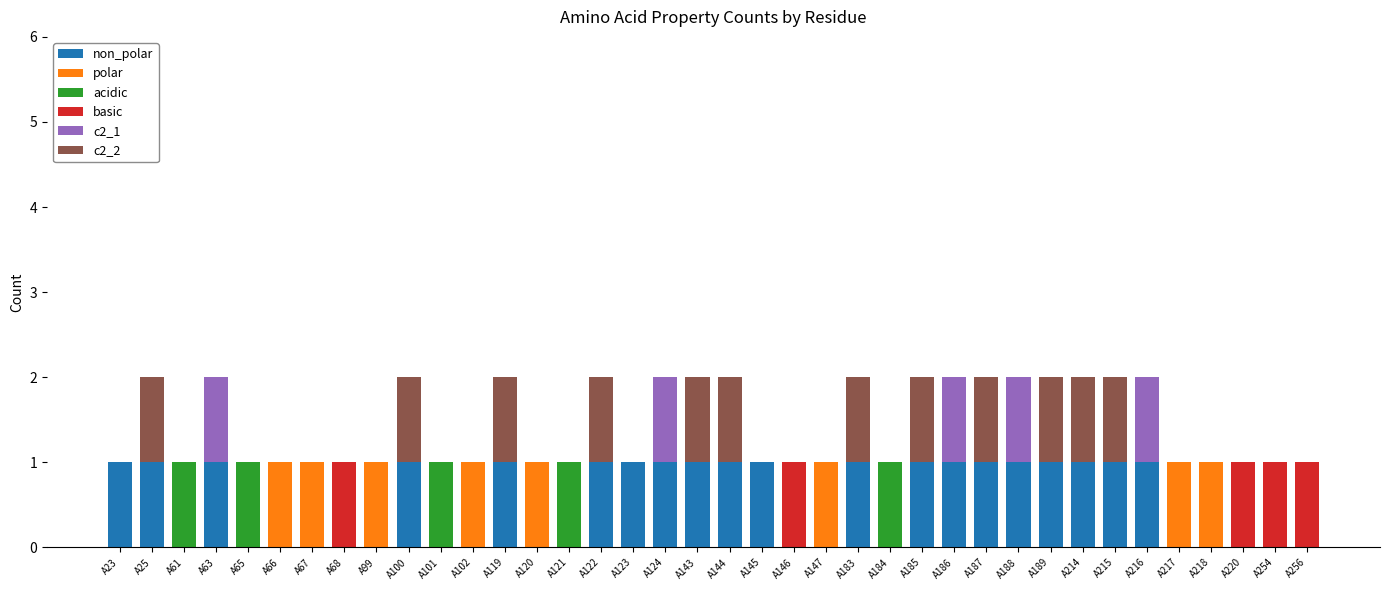

What is the difference between the maximum and minimum values in the acidic series?

1